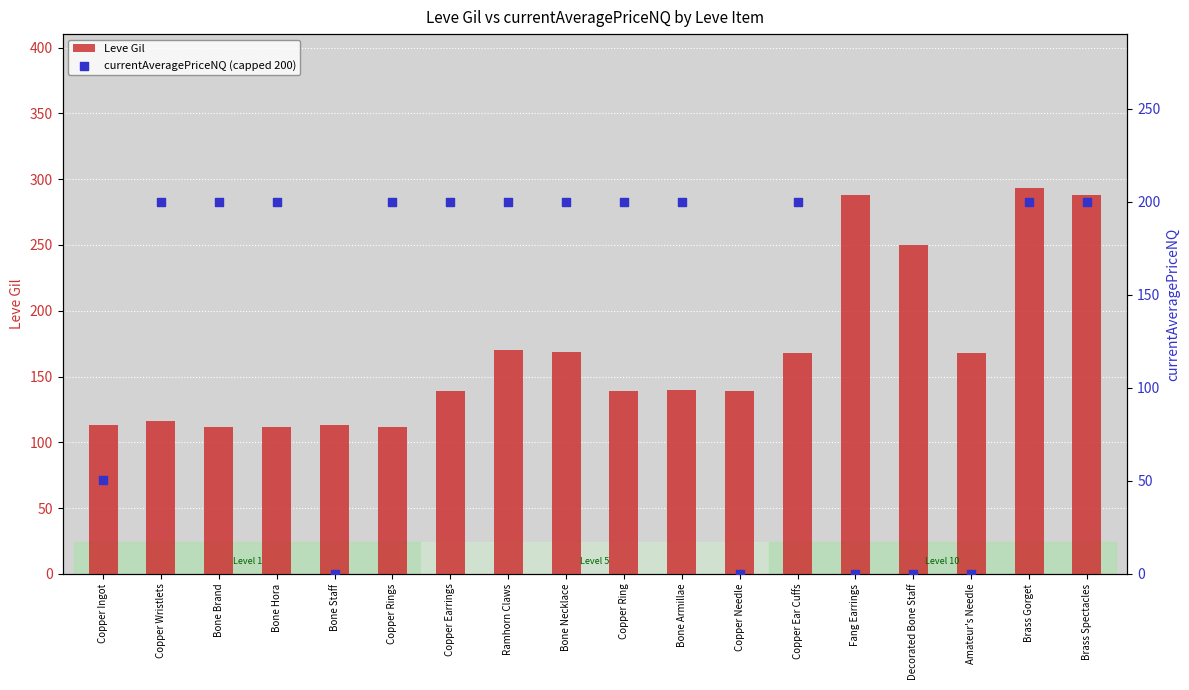

What is the total value across all series at Bone Necklace?

369.0